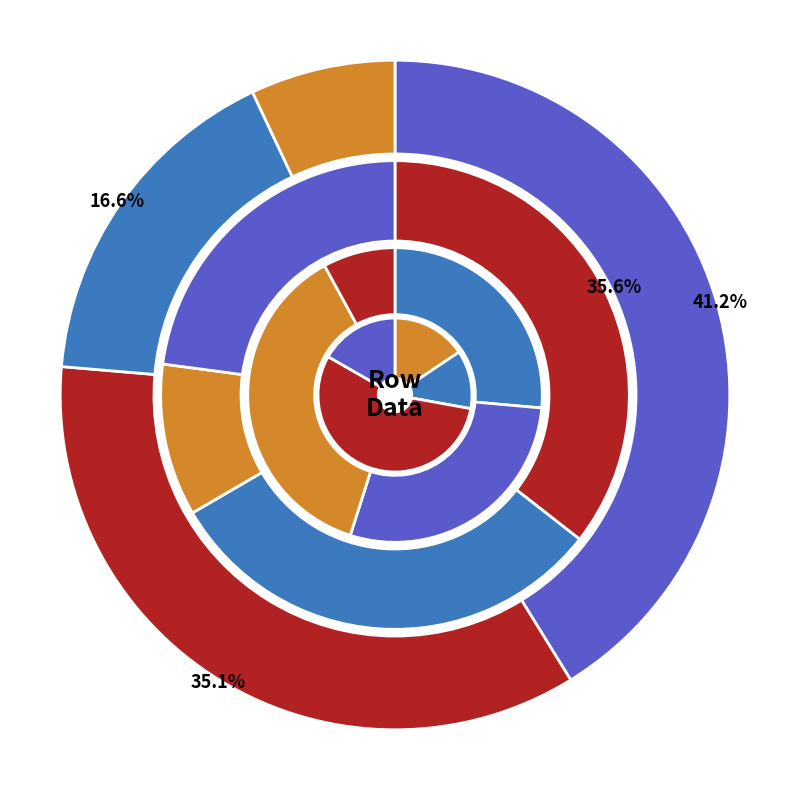

Which slice is the smallest?

Row 3